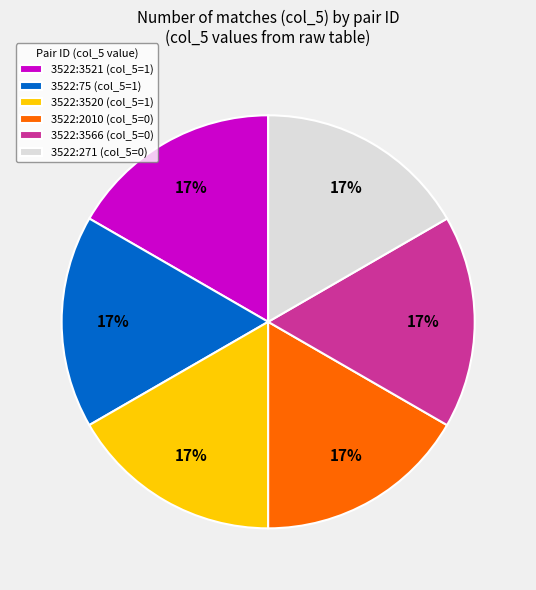

To the nearest percent, what is the average slice percentage?

17%